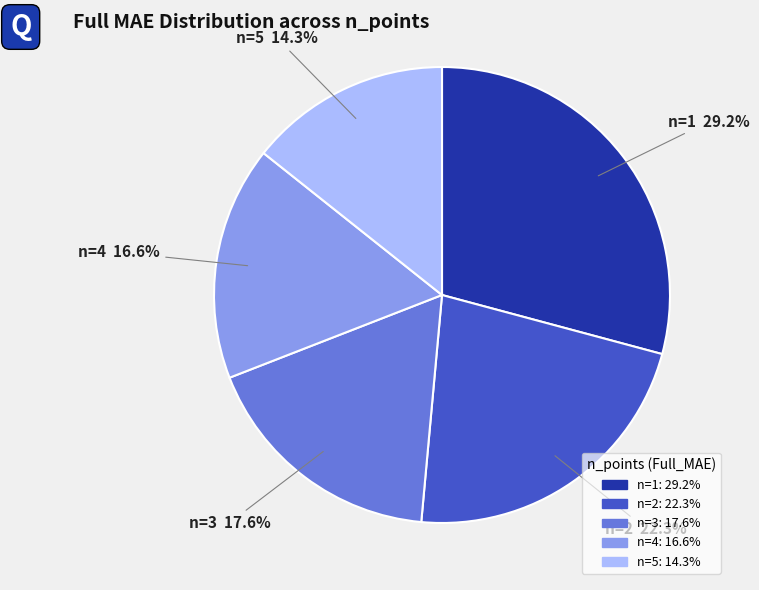

The n=4 slice represents 5% of the pie. True or false?

False